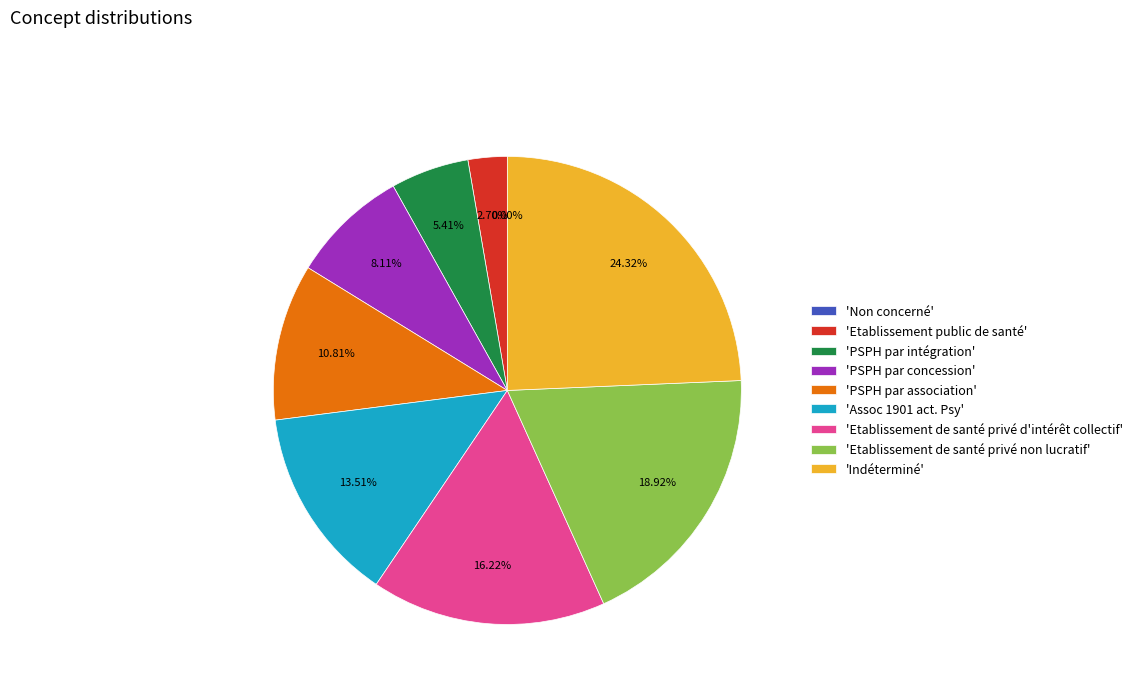

Do Assoc 1901 act. Psy and Indéterminé together represent more than half of the pie?

No